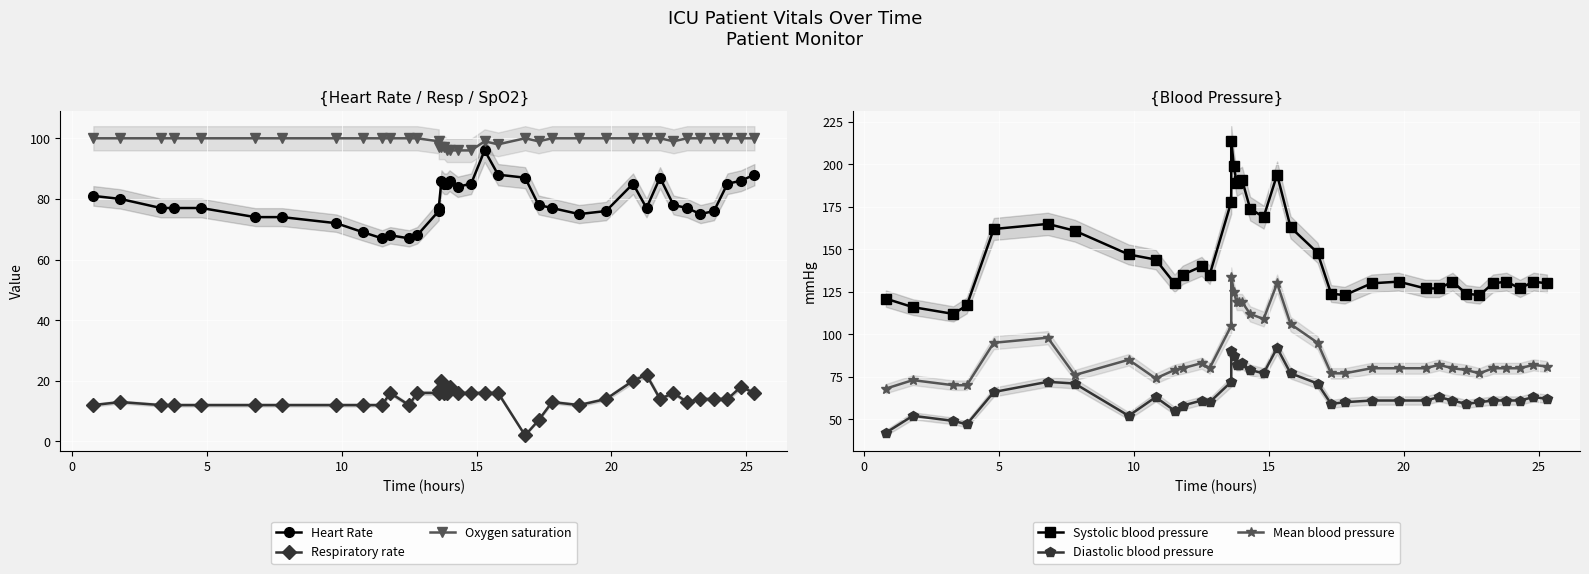

Reading left to right, what are all the values shown in this chart?

Heart Rate: 81	80	77	77	77	74	74	72	69	67	68	67	68	76	77	86	85	85	86	84	85	96	88	87	78	77	75	76	85	77	87	78	77	75	76	85	86	88
Respiratory rate: 12	13	12	12	12	12	12	12	12	12	16	12	16	16	17	20	16	16	18	16	16	16	16	2	7	13	12	14	20	22	14	16	13	14	14	14	18	16
Oxygen saturation: 100	100	100	100	100	100	100	100	100	100	100	100	100	99	97	97	97	96	96	96	96	99	98	100	99	100	100	100	100	100	100	99	100	100	100	100	100	100
Systolic blood pressure: 121	116	112	117	162	165	161	147	144	130	135	140	135	178	214	199	189	190	191	174	169	194	163	148	124	123	130	131	127	127	131	124	123	130	131	127	131	130
Diastolic blood pressure: 42	52	49	47	66	72	71	52	63	55	58	61	60	72	90	87	82	82	83	79	77	92	77	71	59	60	61	61	61	63	61	59	60	61	61	61	63	62
Mean blood pressure: 68	73	70	70	95	98	76	85	74	79	80	83	80	105	134	125	119	119	119	112	109	130	106	95	77	77	80	80	80	82	80	79	77	80	80	80	82	81